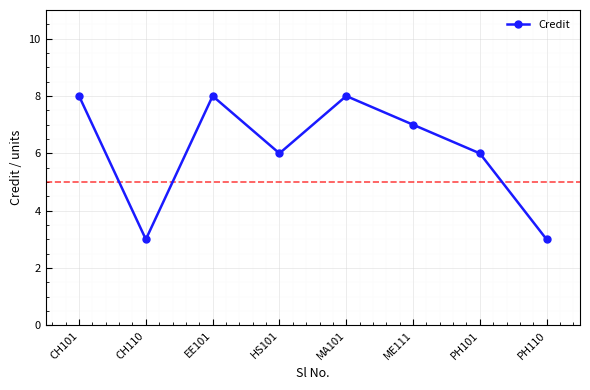

How many data points does each series have?

8